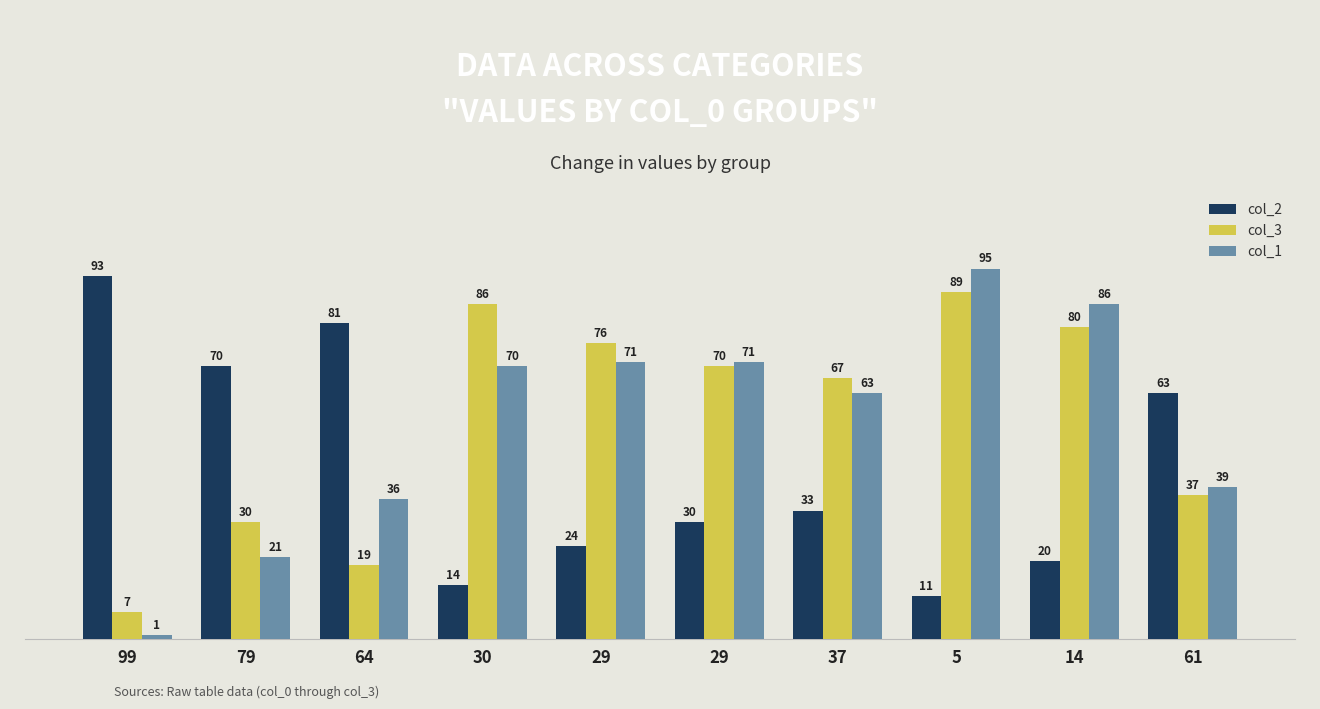

How many data points does each series have?

10